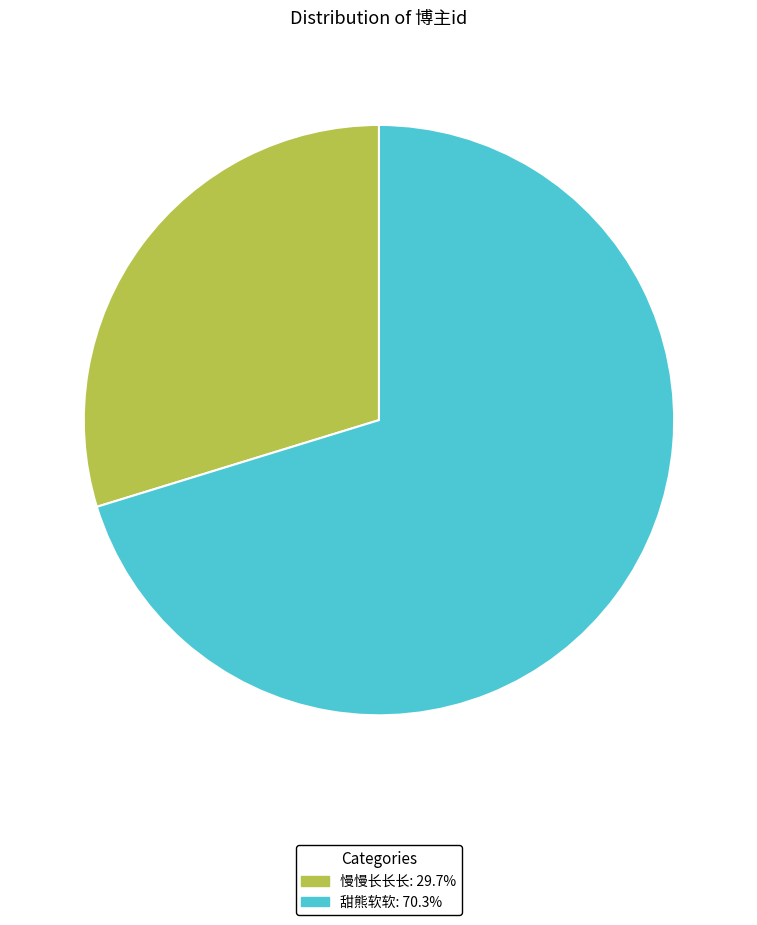

True or false: 甜熊软软 accounts for 70% of the total.

True